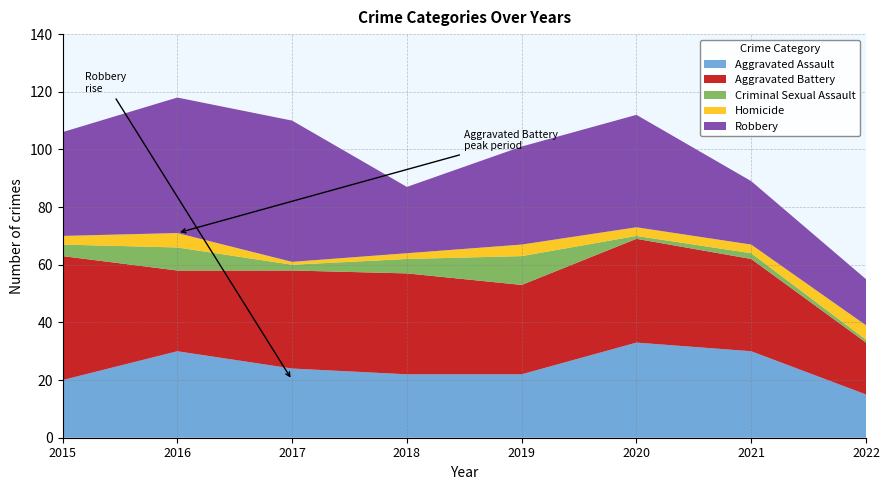

Reading left to right, extract all data points from this chart.

Aggravated Assault: 2015=20	2016=30	2017=24	2018=22	2019=22	2020=33	2021=30	2022=15
Aggravated Battery: 2015=43	2016=28	2017=34	2018=35	2019=31	2020=36	2021=32	2022=18
Criminal Sexual Assault: 2015=4	2016=8	2017=2	2018=5	2019=10	2020=1	2021=2	2022=1
Homicide: 2015=3	2016=5	2017=1	2018=2	2019=4	2020=3	2021=3	2022=5
Robbery: 2015=36	2016=47	2017=49	2018=23	2019=34	2020=39	2021=22	2022=16